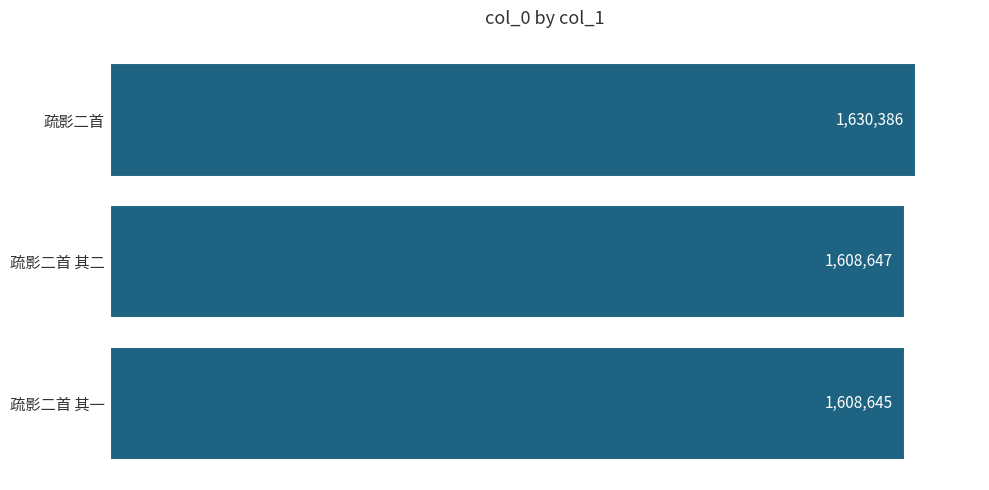

What is the difference between the maximum and minimum values?

21741